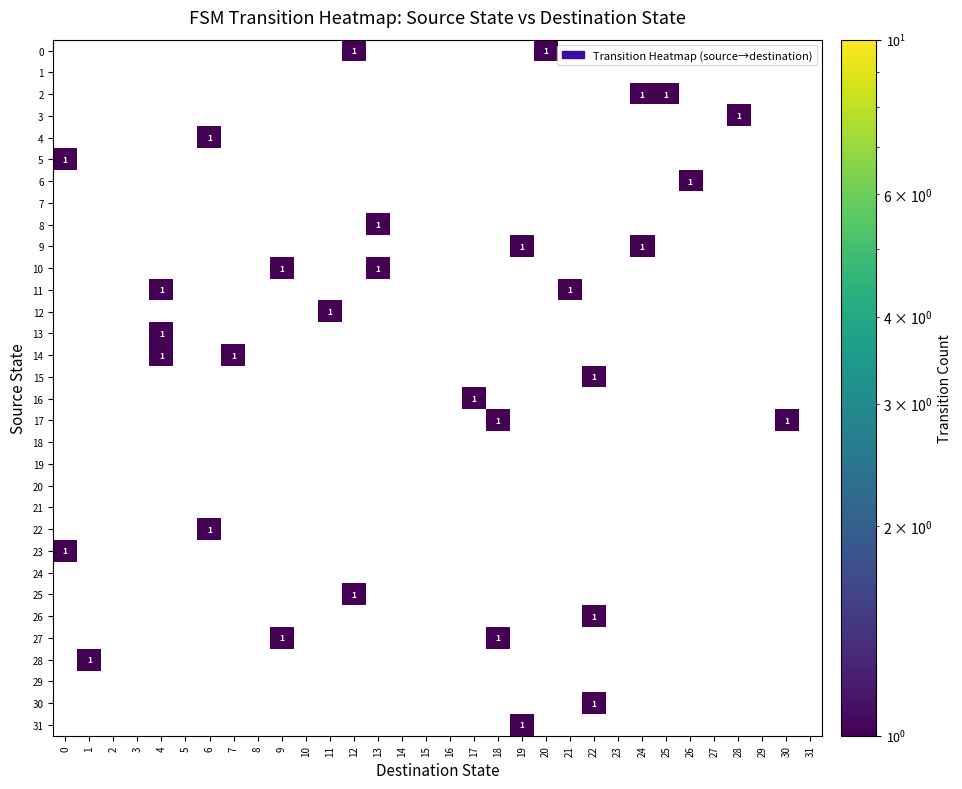

List the series in order of their peak value, lowest first.

1, 7, 18, 19, 20, 21, 24, 29, 0, 2, 3, 4, 5, 6, 8, 9, 10, 11, 12, 13, 14, 15, 16, 17, 22, 23, 25, 26, 27, 28, 30, 31